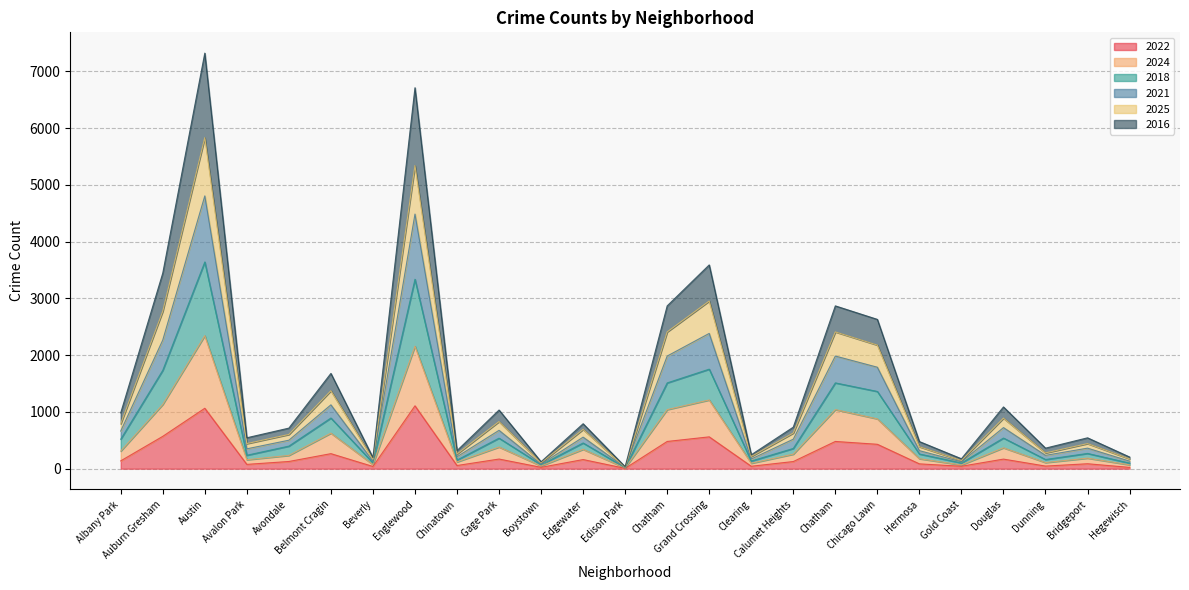

At which label does 2016 reach its minimum?

Edison Park